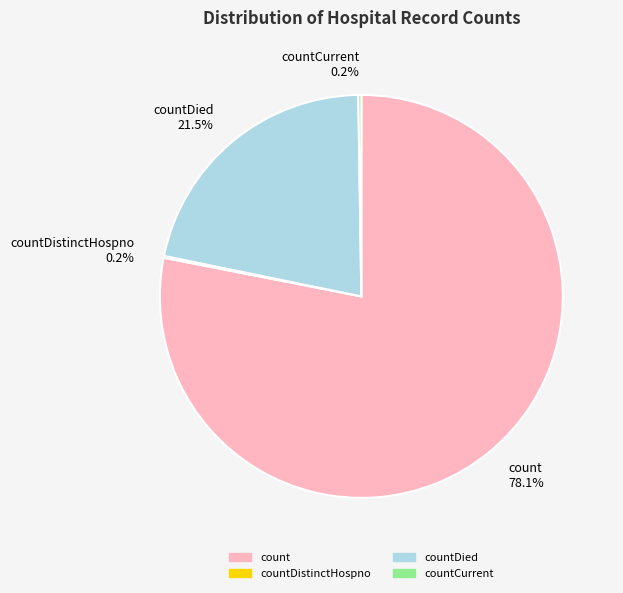

Which category has the biggest portion of the pie?

count 78.1%